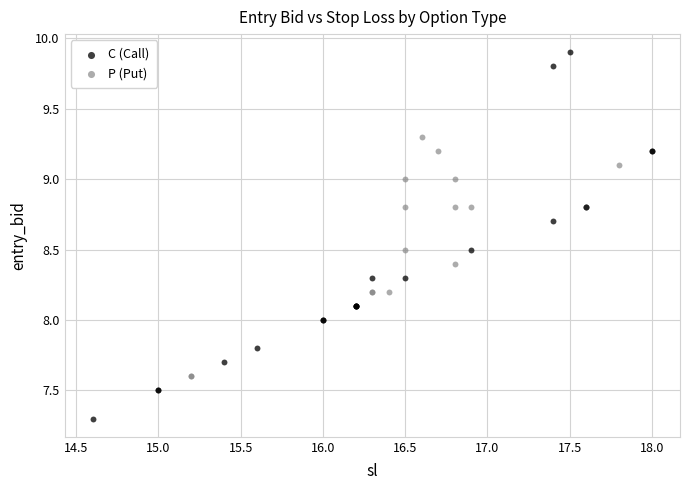

Which series reaches the maximum Y coordinate?

C (Call)